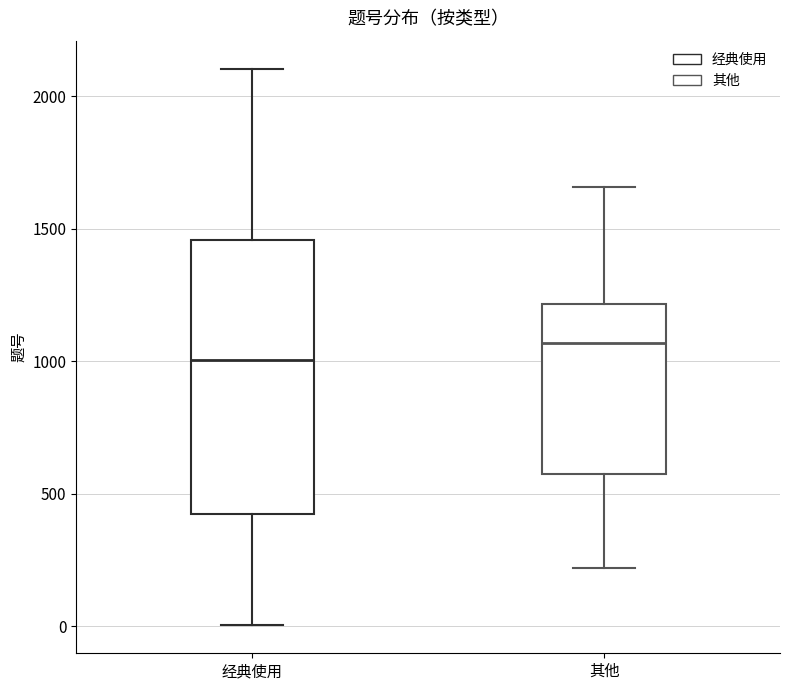

Reading left to right, transcribe this box plot: for each box, give where its median line is, the range the box spans, and where its two whiskers end, as read against the y-axis. The values are not printed on the chart, so give them approximately, as read against the axis.

经典使用: median 1000, box 400 to 1450, whiskers 0 to 2100
其他: median 1050, box 550 to 1200, whiskers 200 to 1650